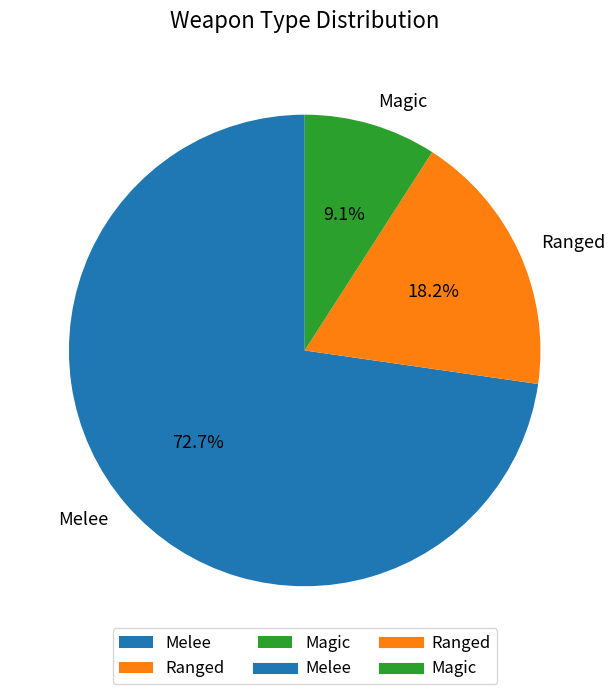

How many slices are in this pie chart?

3